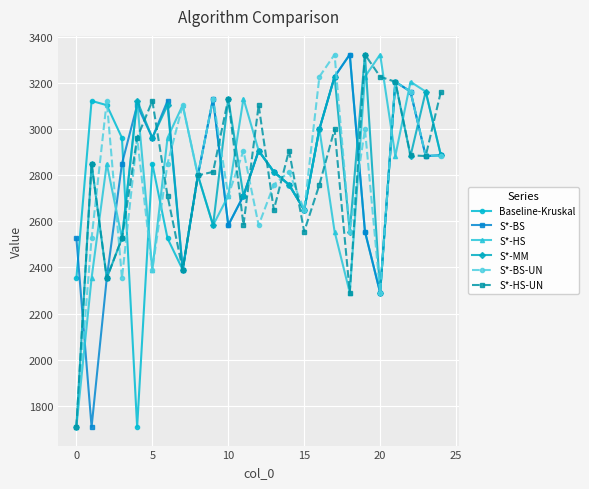

What is the average value of the S*-BS-UN series?

2795.9